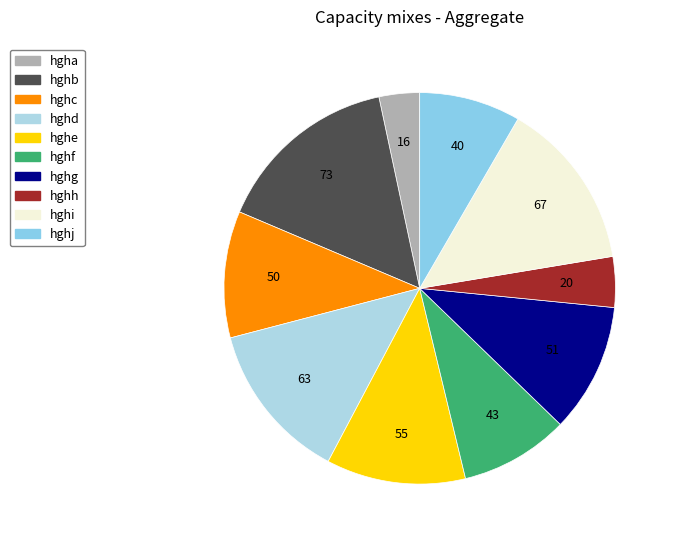

Is hghe the majority of the pie?

No